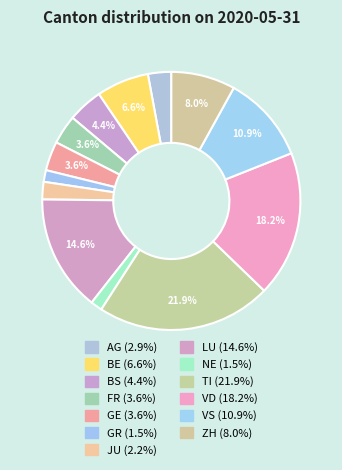

What is the ratio of the value at BE to the value at TI?

0.3